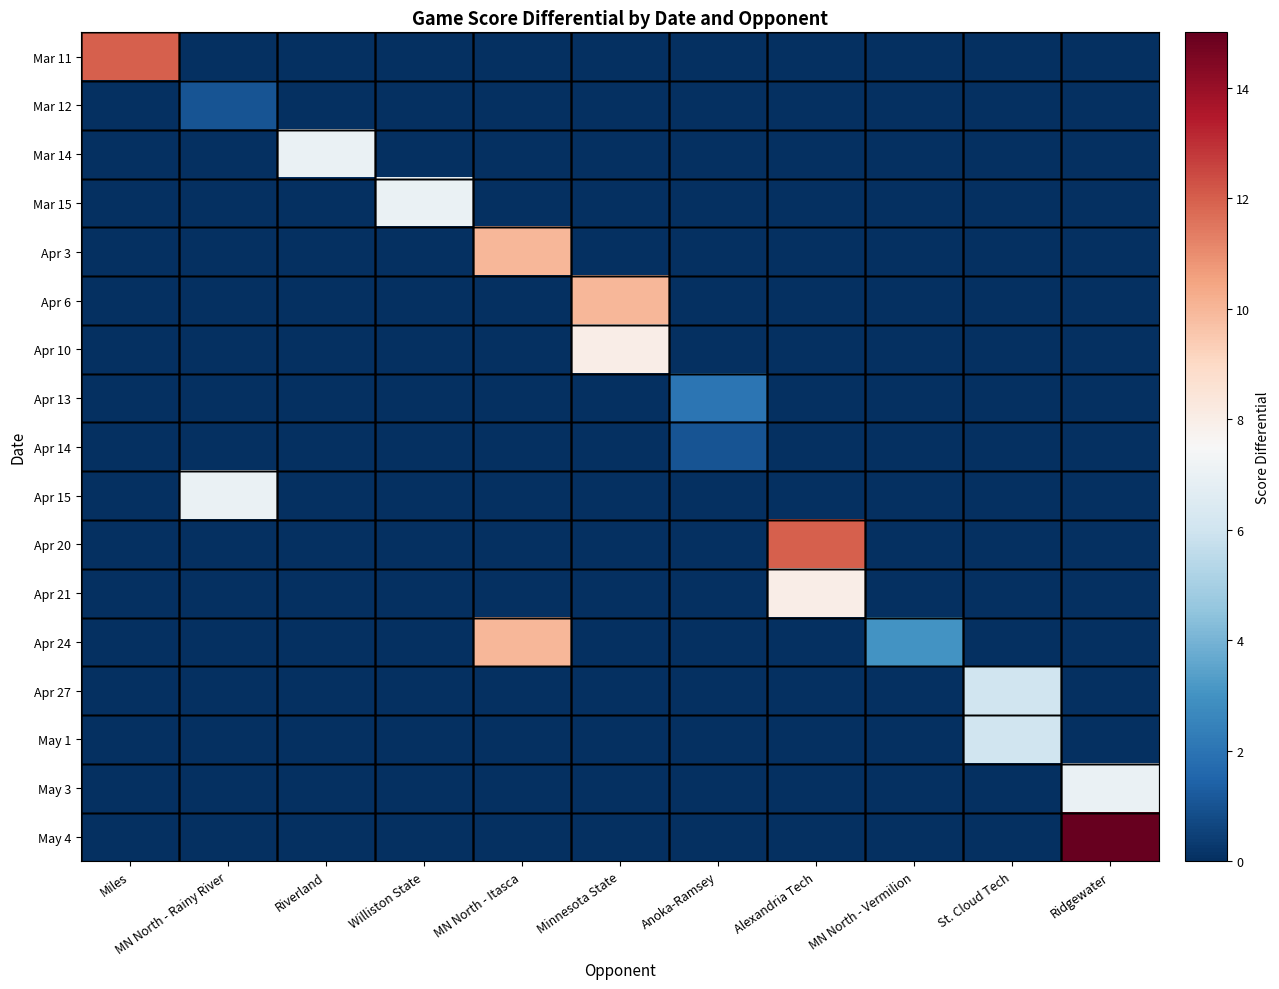

Rank the series by their maximum value, from lowest to highest.

Mar 12, Apr 14, Apr 13, Apr 27, May 1, Mar 14, Mar 15, Apr 15, May 3, Apr 10, Apr 21, Apr 3, Apr 6, Apr 24, Mar 11, Apr 20, May 4